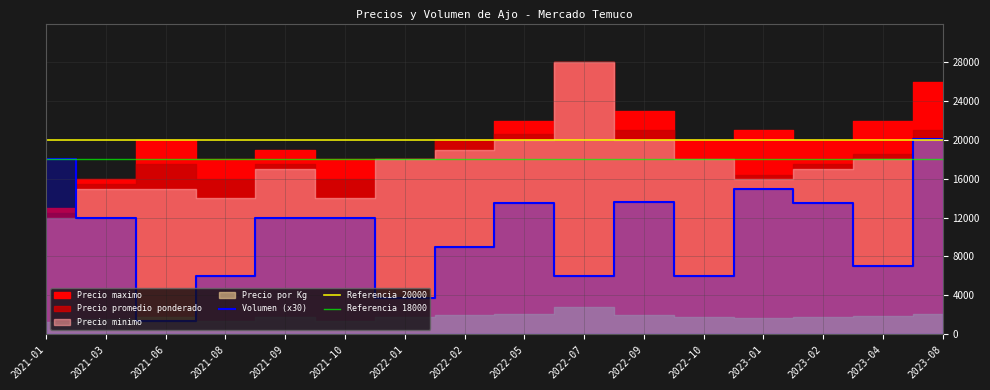

How many data points does each series have?

16